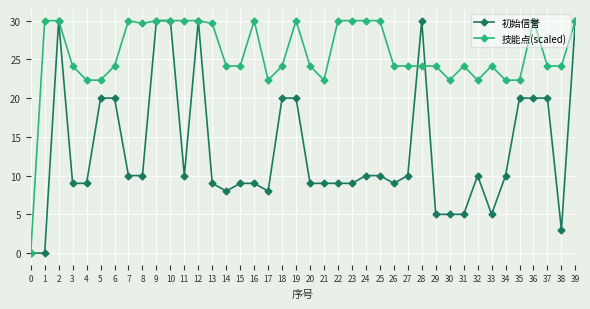

The 初始信誉 series shows 1.5 at 33. True or false?

False